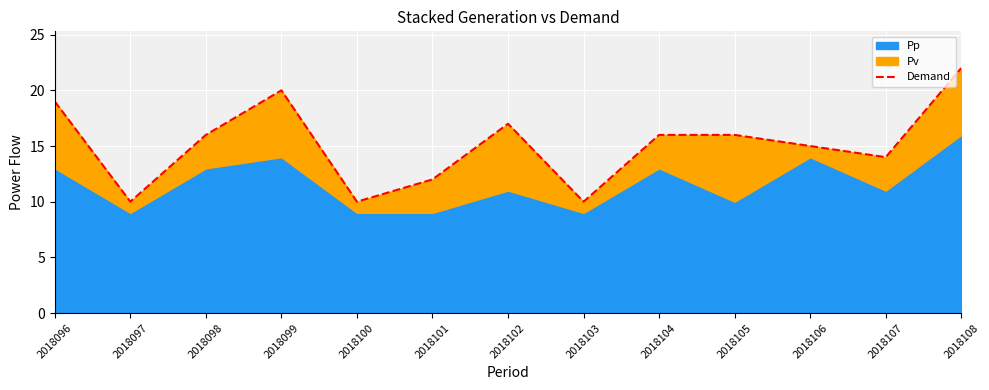

What is the difference between the second highest and second lowest values?

10